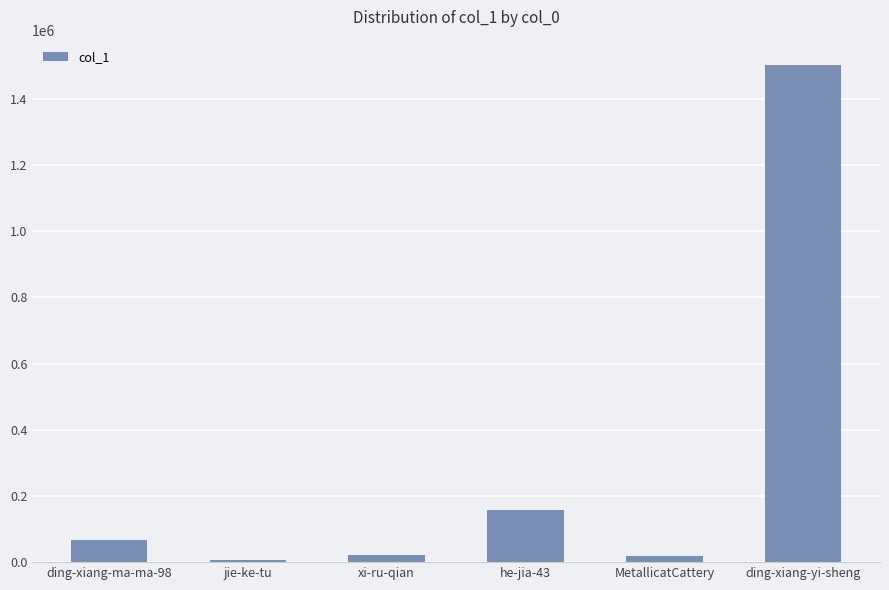

Which label corresponds to the largest value in the chart?

ding-xiang-yi-sheng